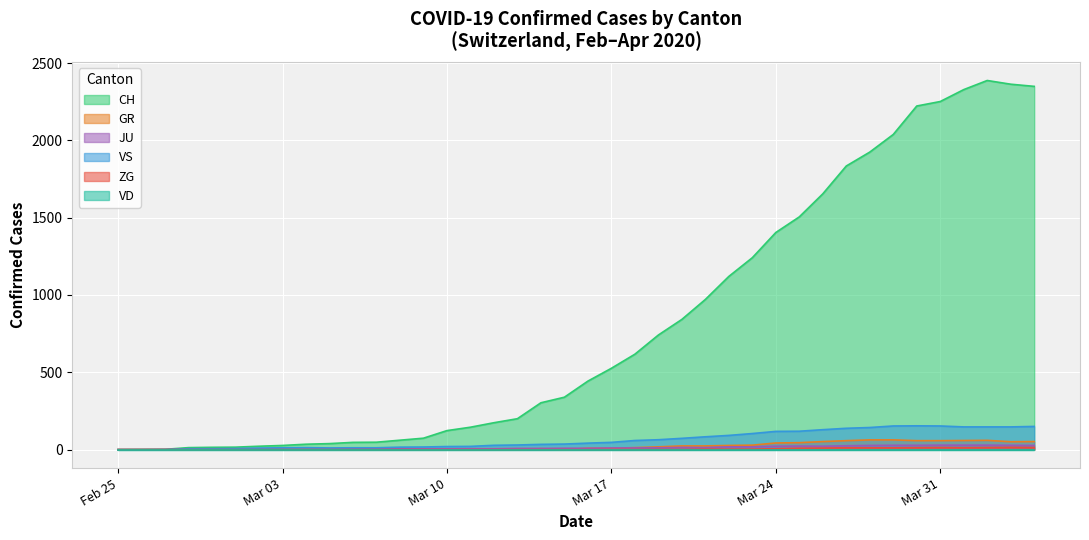

True or false: ZG and GR cross at least once.

False